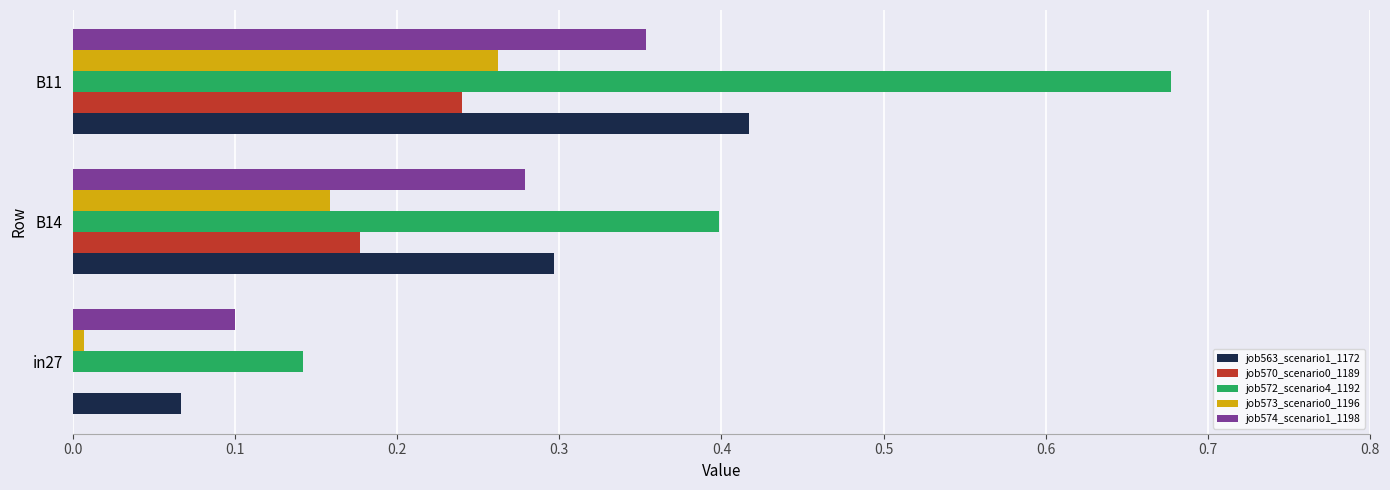

The job563_scenario1_1172 series shows 0.3 at B14. True or false?

True